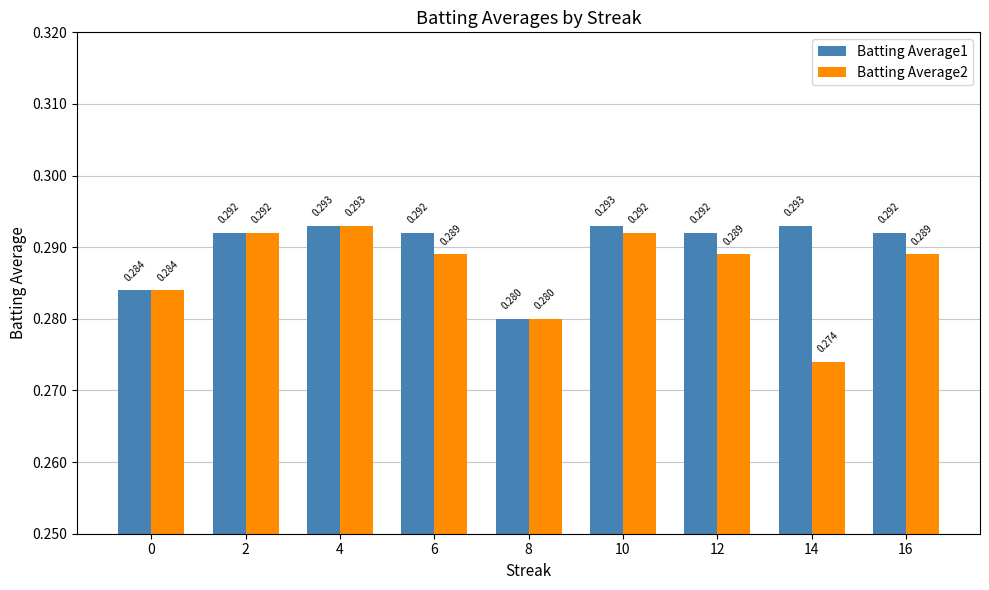

Is the value of Batting Average1 at 8 greater than the value of Batting Average2 at 6?

No